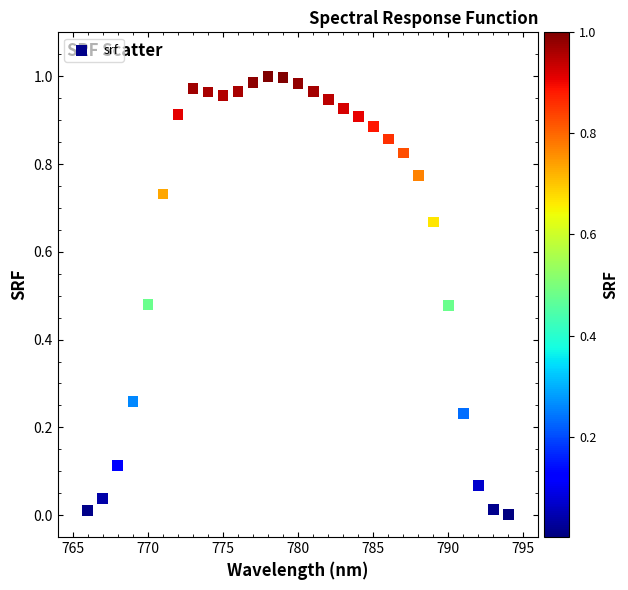

What is the range of X values (max minus min)?

28.0